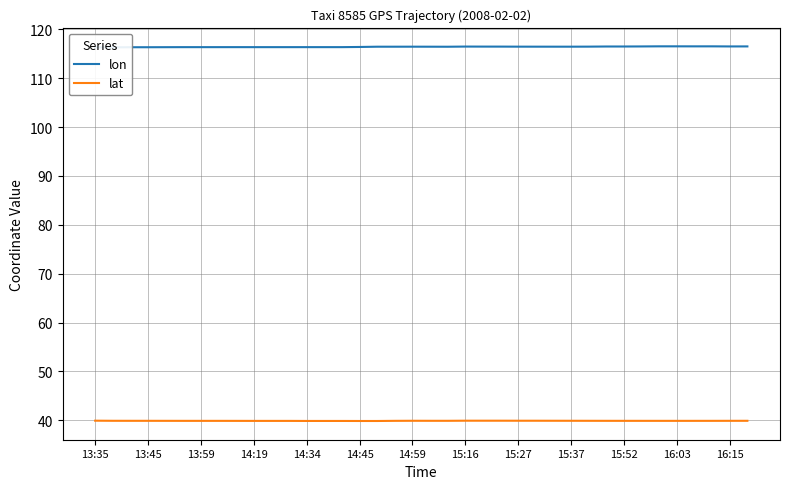

The value of lat at 15:52 is 39.9. True or false?

True